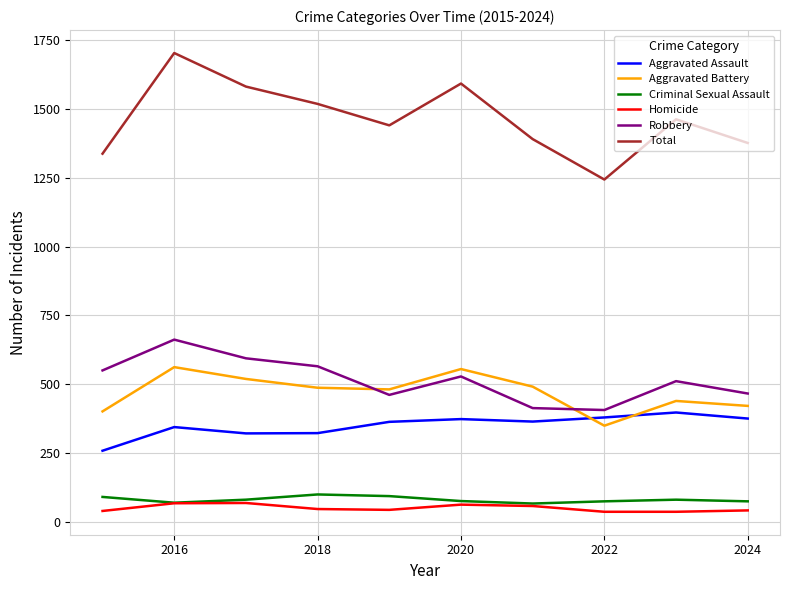

True or false: Total and Robbery intersect in this chart.

False